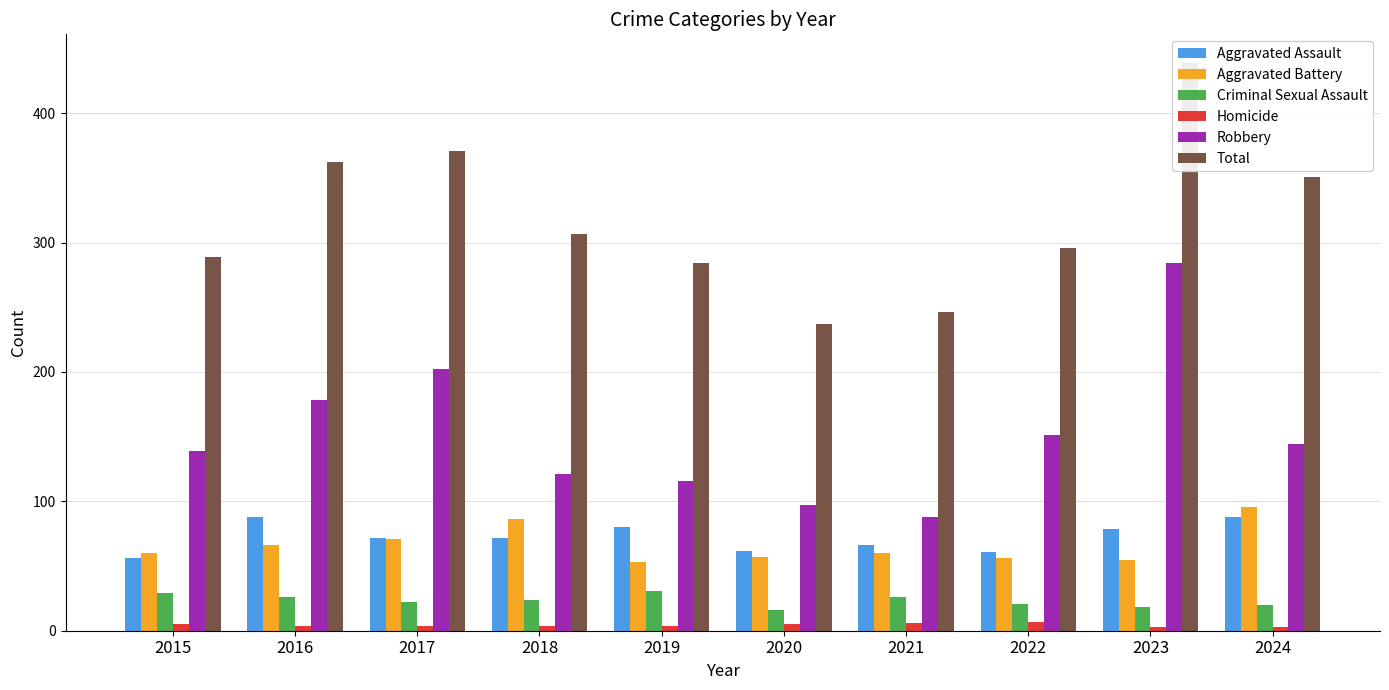

What is the average value of the Criminal Sexual Assault series?

23